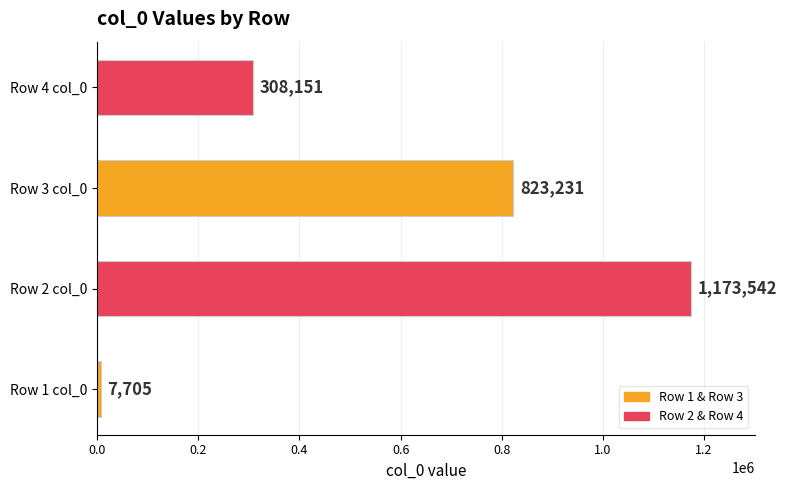

Reading bottom to top, list all the values displayed in this chart.

7705	1173542	823231	308151